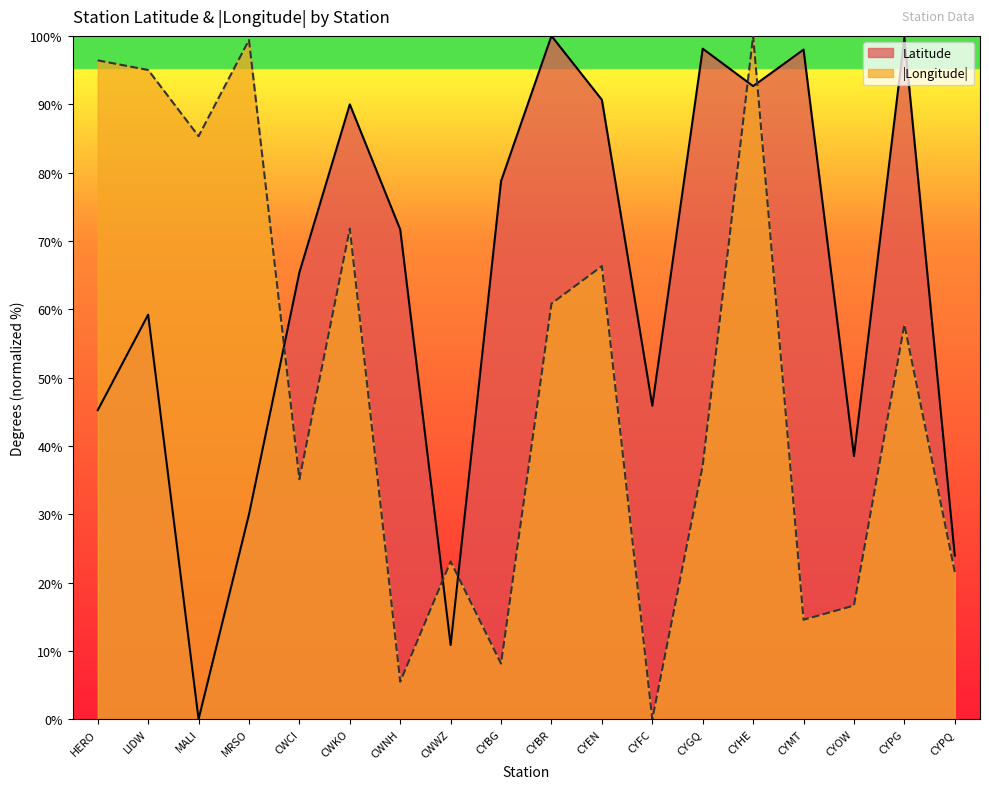

What is the value of the Latitude point at the 5th from the left?

65.4